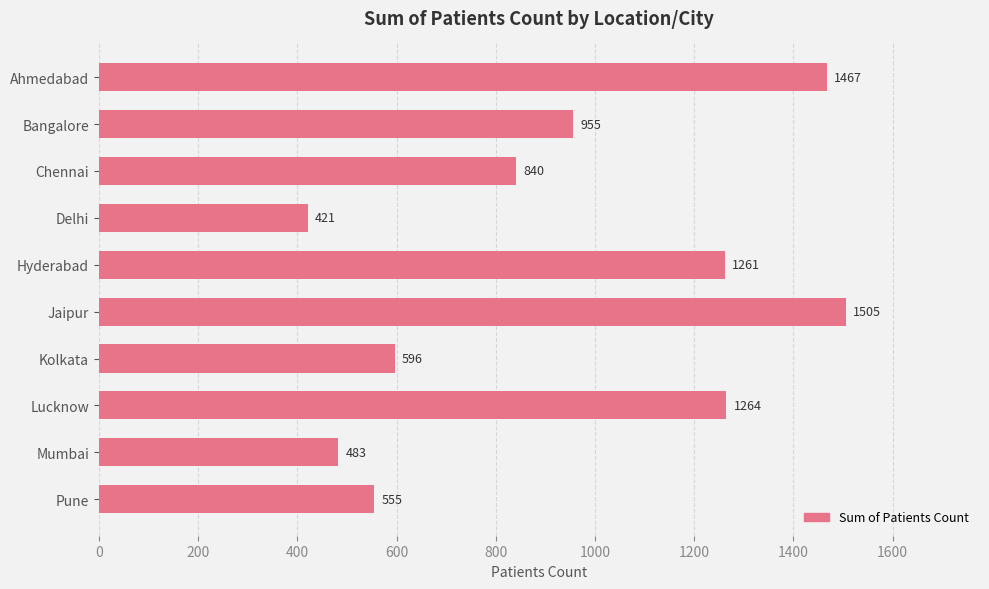

Reading bottom to top, transcribe all the data shown in this chart.

555	483	1264	596	1505	1261	421	840	955	1467